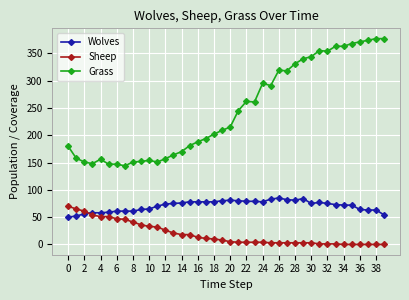

True or false: Wolves has more than 0 interior local peaks.

True